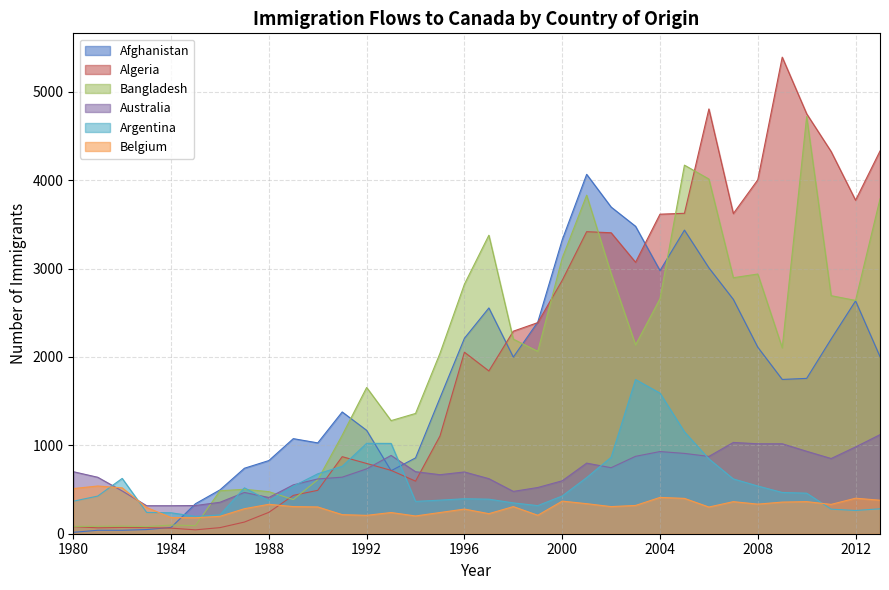

True or false: Belgium has more than 2 interior local peaks.

True